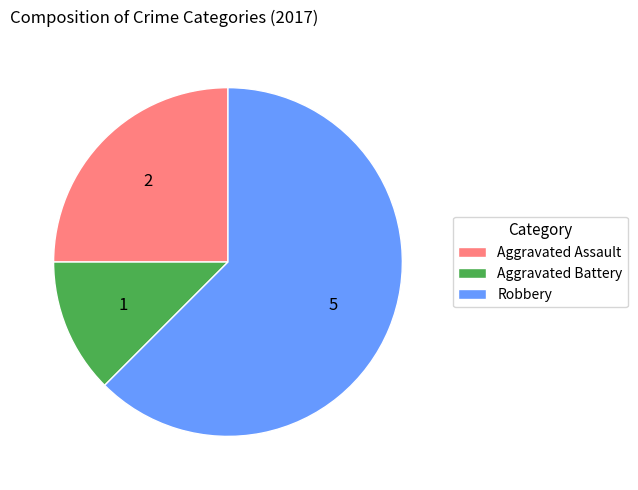

Is the sum of Aggravated Battery and Aggravated Assault greater than half?

No